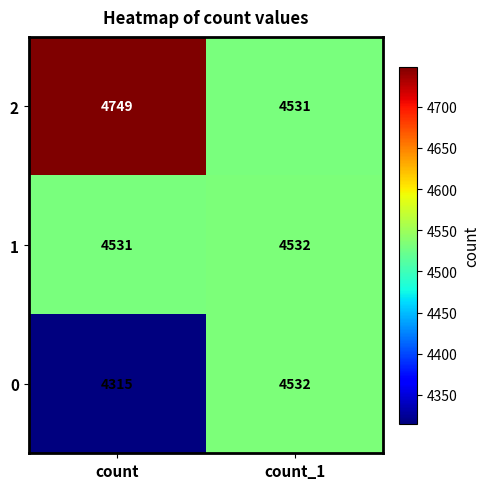

List the series in order of their overall mean, lowest first.

0, 1, 2